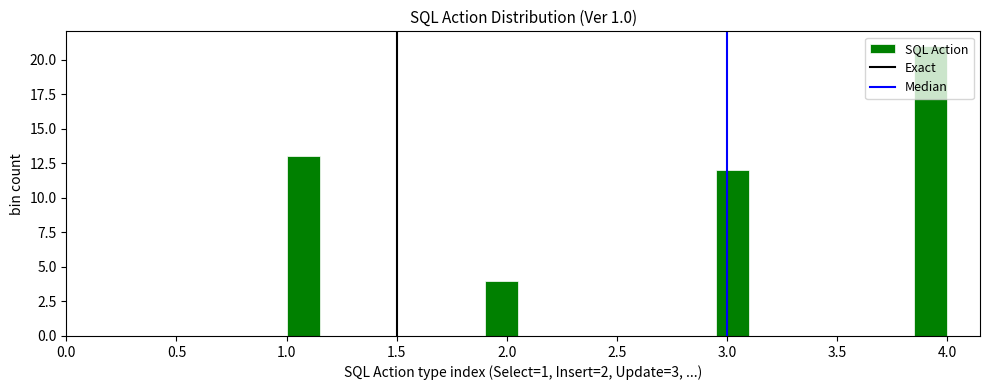

Around what value on the x-axis is the tallest bar? Give the approximate position of its centre, as read against the axis.

3.95